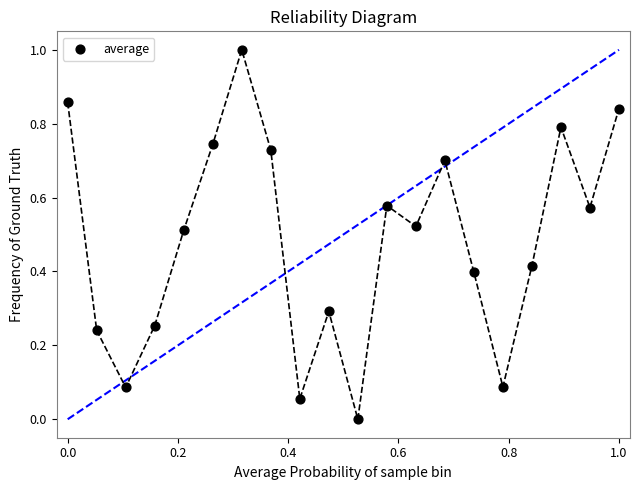

What is the range of X values (max minus min)?

1.0